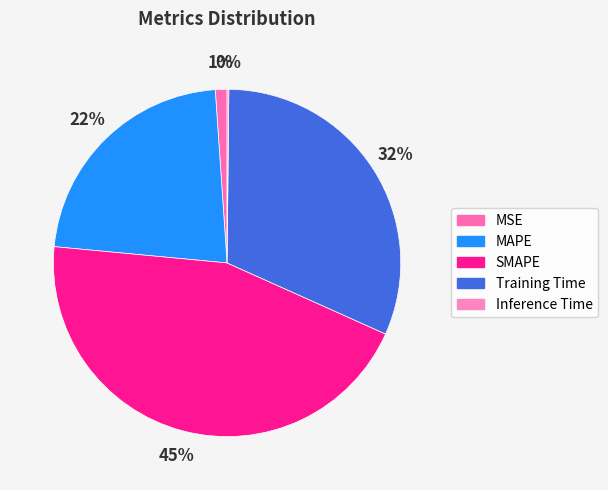

How much of the chart is everything except SMAPE?

55.2%